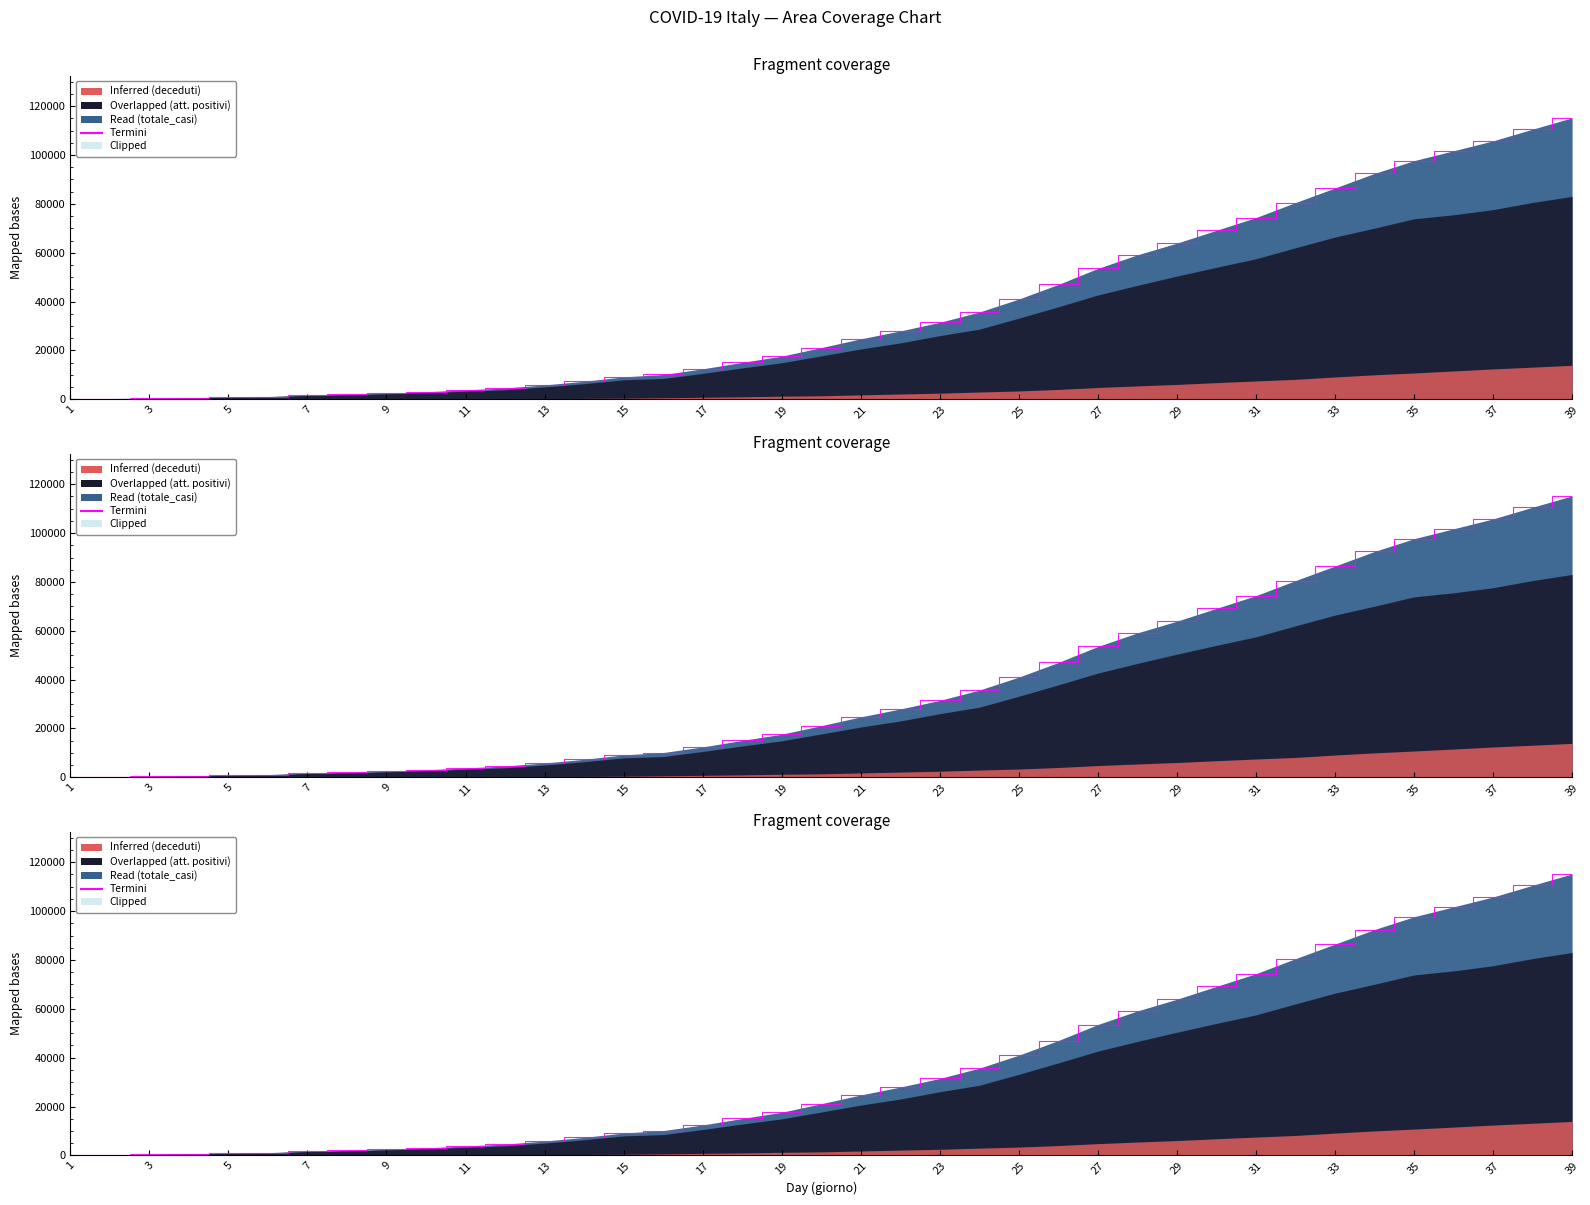

The attualmente_positivi series shows 21040 at 25. True or false?

False